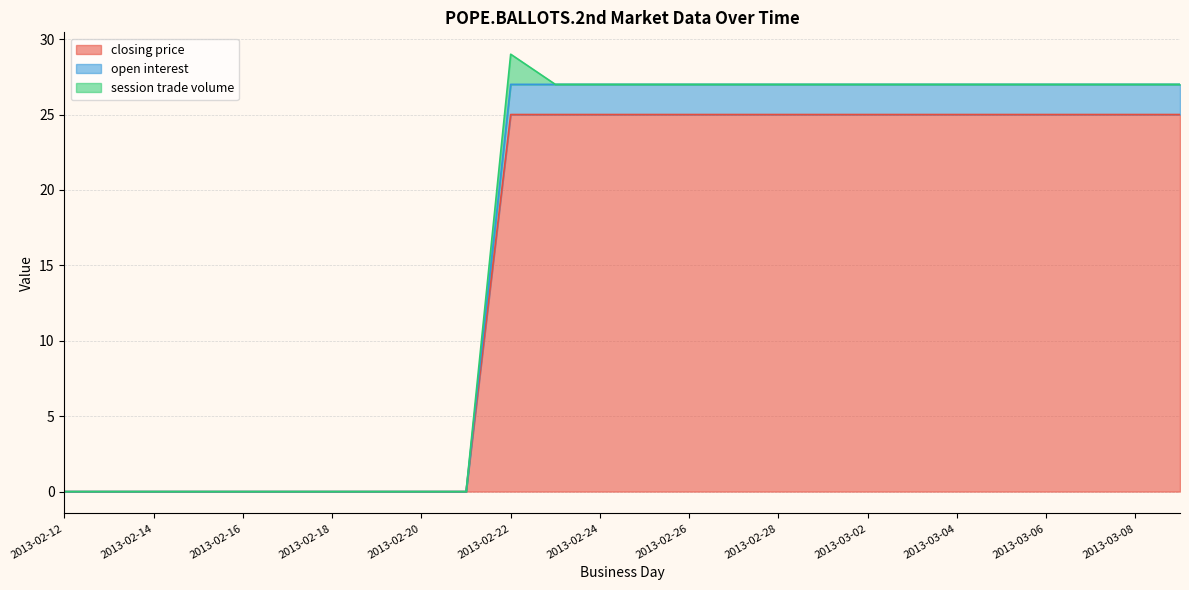

Count the number of categories in the chart.

26